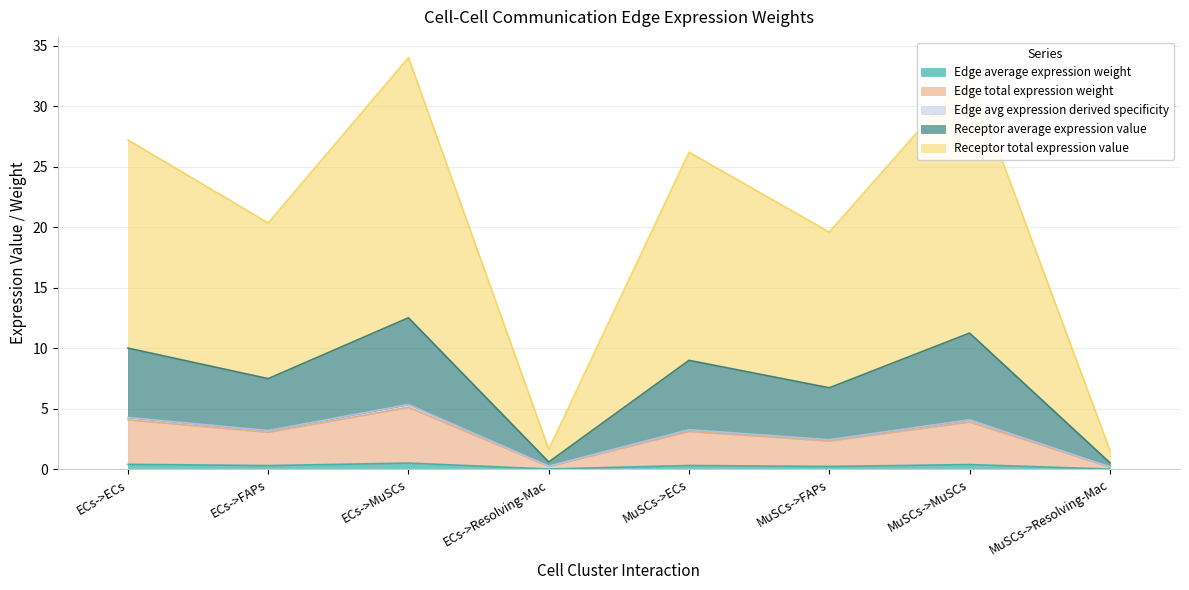

In Edge total expression weight, how many points are lower than both neighbors (excluding endpoints)?

3